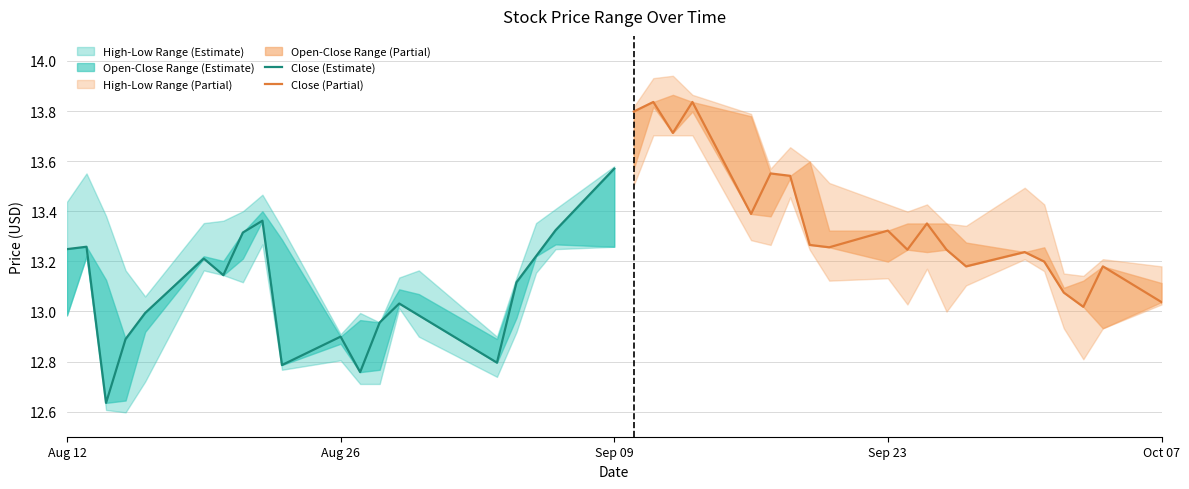

What position from the left is Sep 23?

4